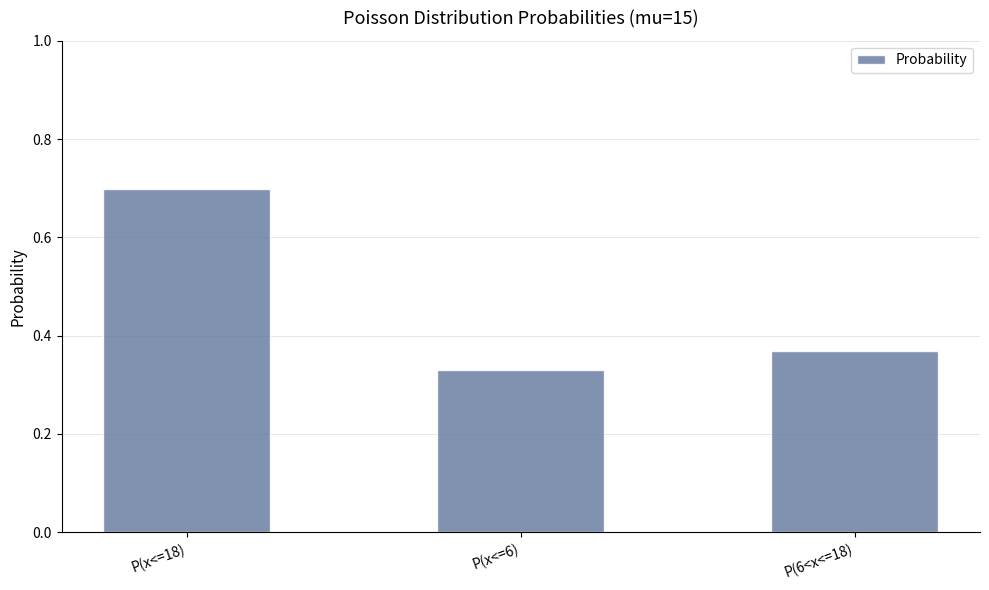

The value at P(x<=18) is 0.7. True or false?

True